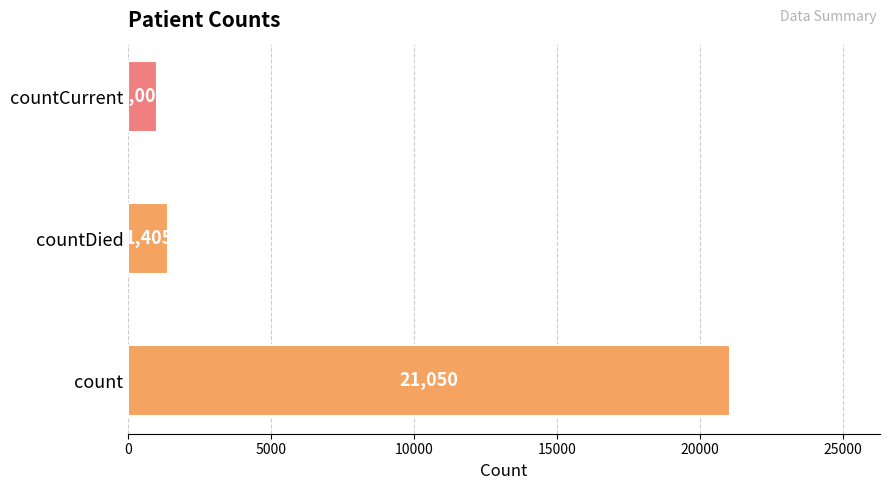

Where is the data nearest to the value 11028?

countDied